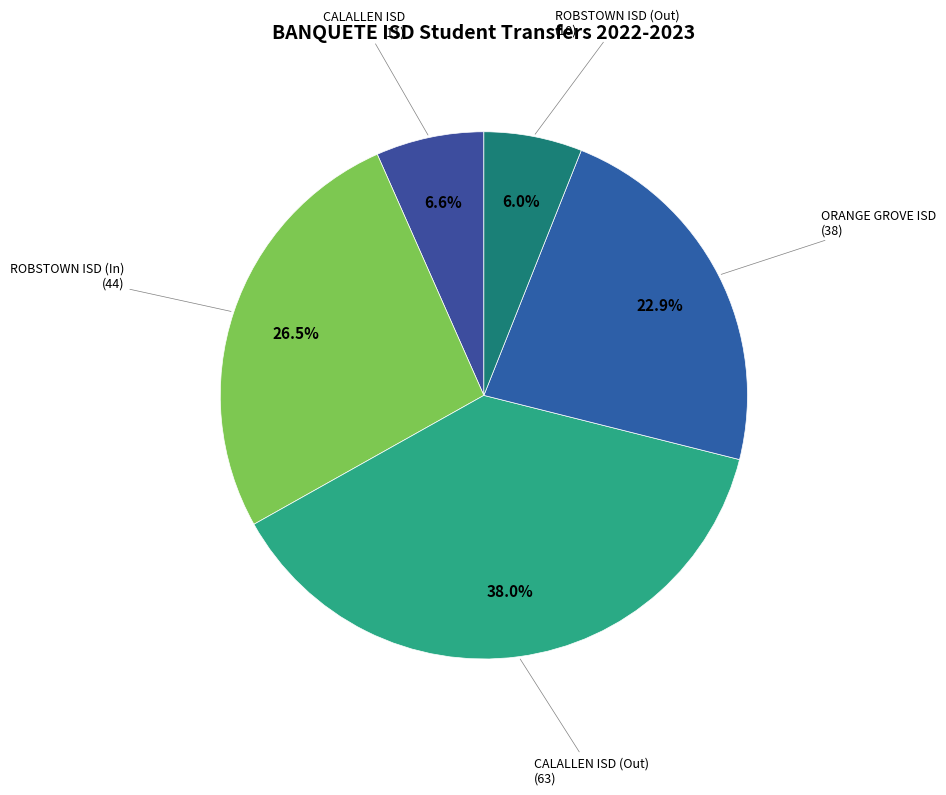

To the nearest percent, what is the average slice percentage?

20%